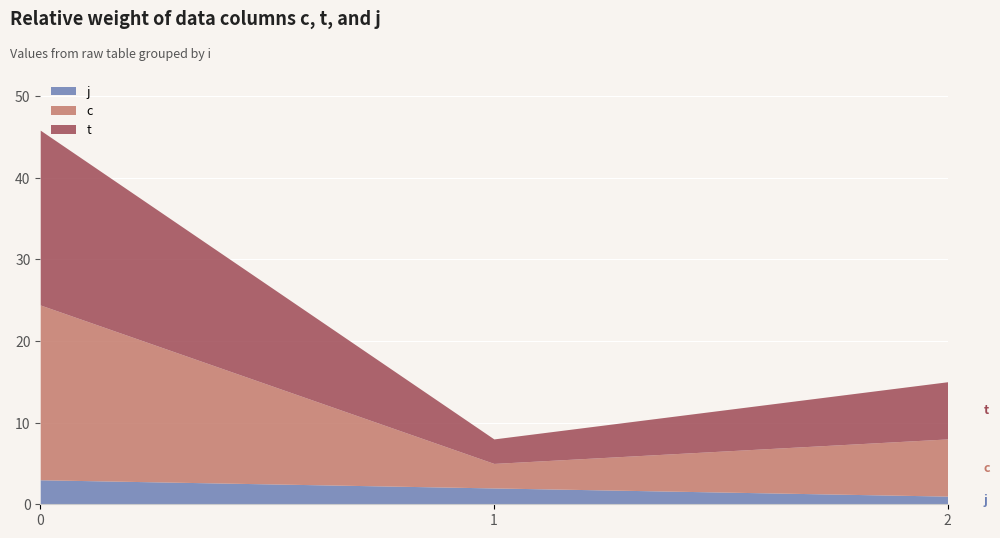

Is it true that t equals 15.7 at 0?

False